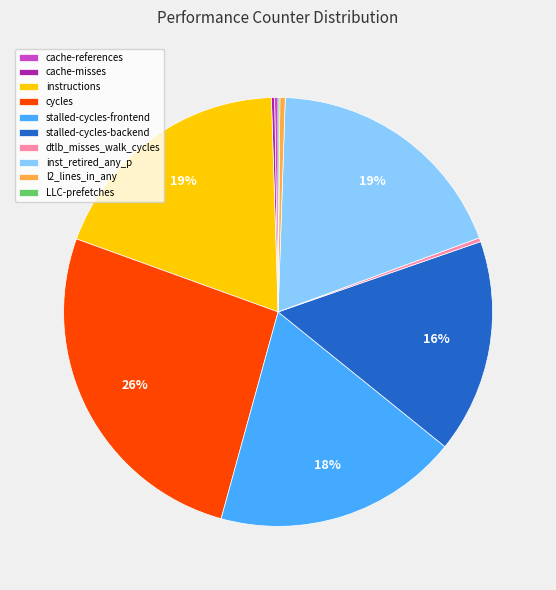

Is it true that inst_retired_any_p is 19% of the pie?

True